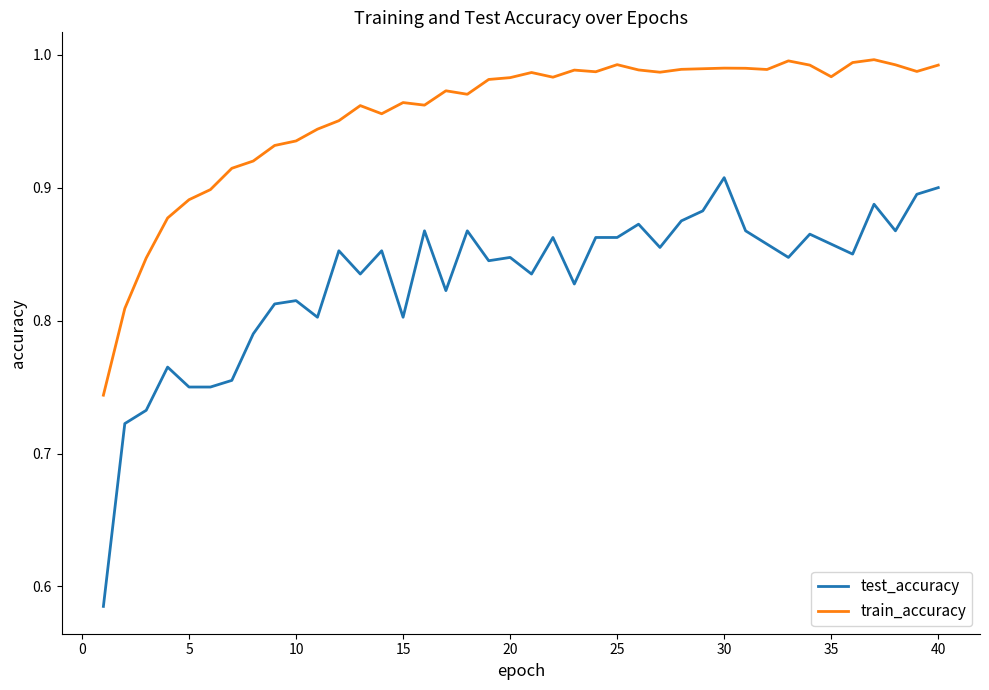

Which series has the largest total across all categories?

train_accuracy